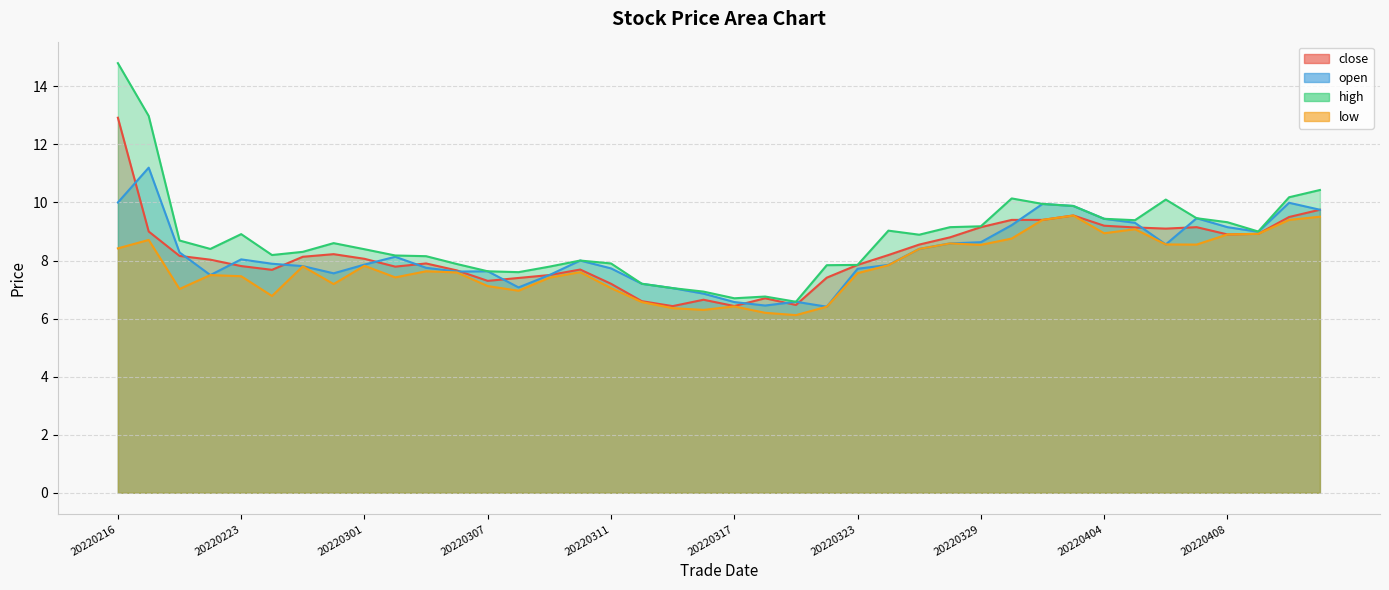

How many interior local peaks does the close series have?

7